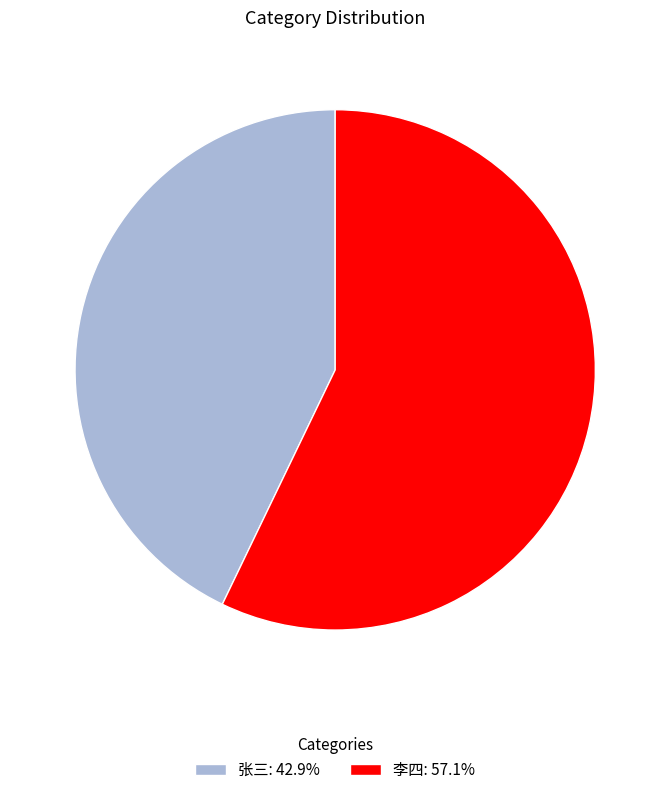

Is there a majority slice in this chart?

Yes